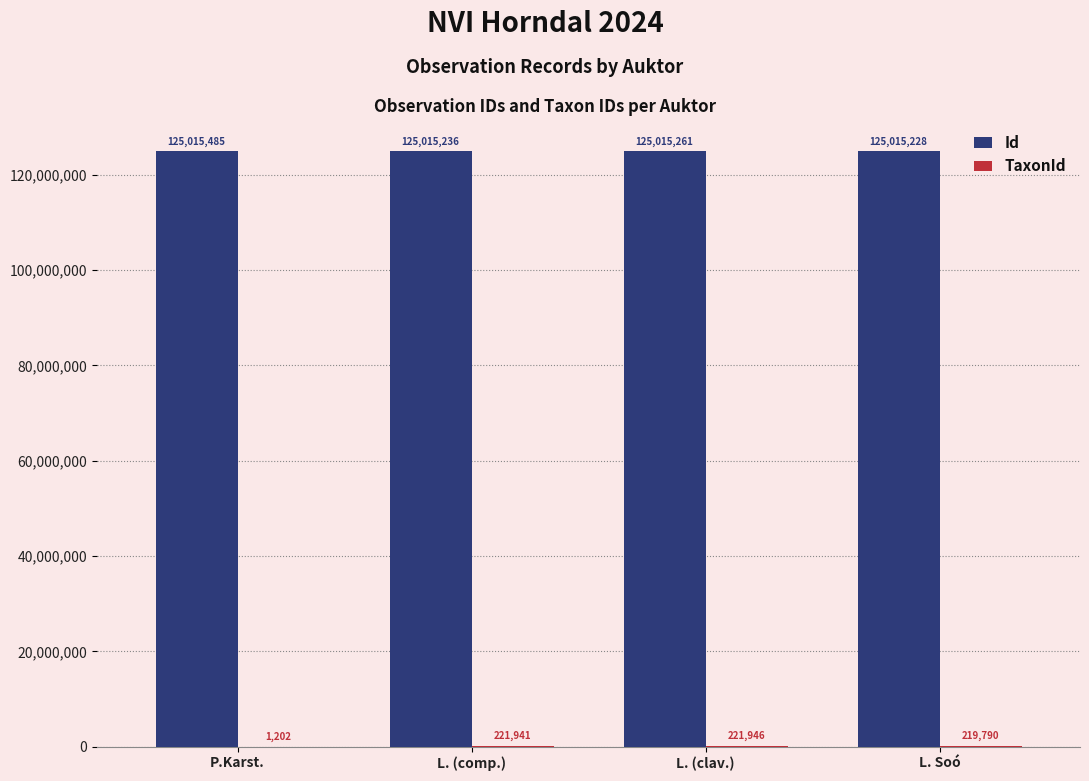

What is the sum of the Id values at L. (clav.) and P.Karst.?

250030746